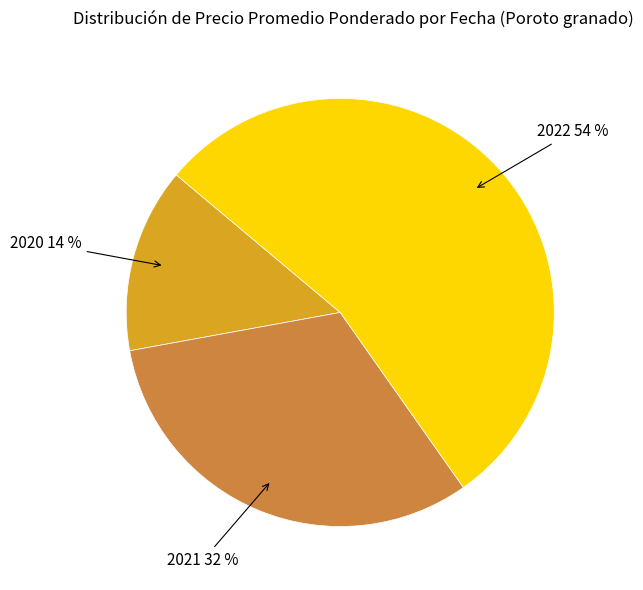

Rank the categories by value from lowest to highest.

2020, 2021, 2022